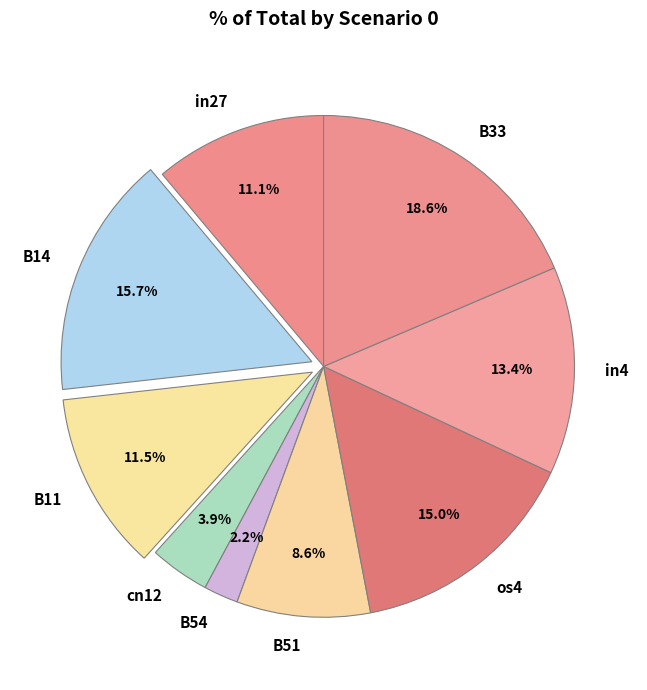

Is it true that cn12 is 4% of the pie?

True